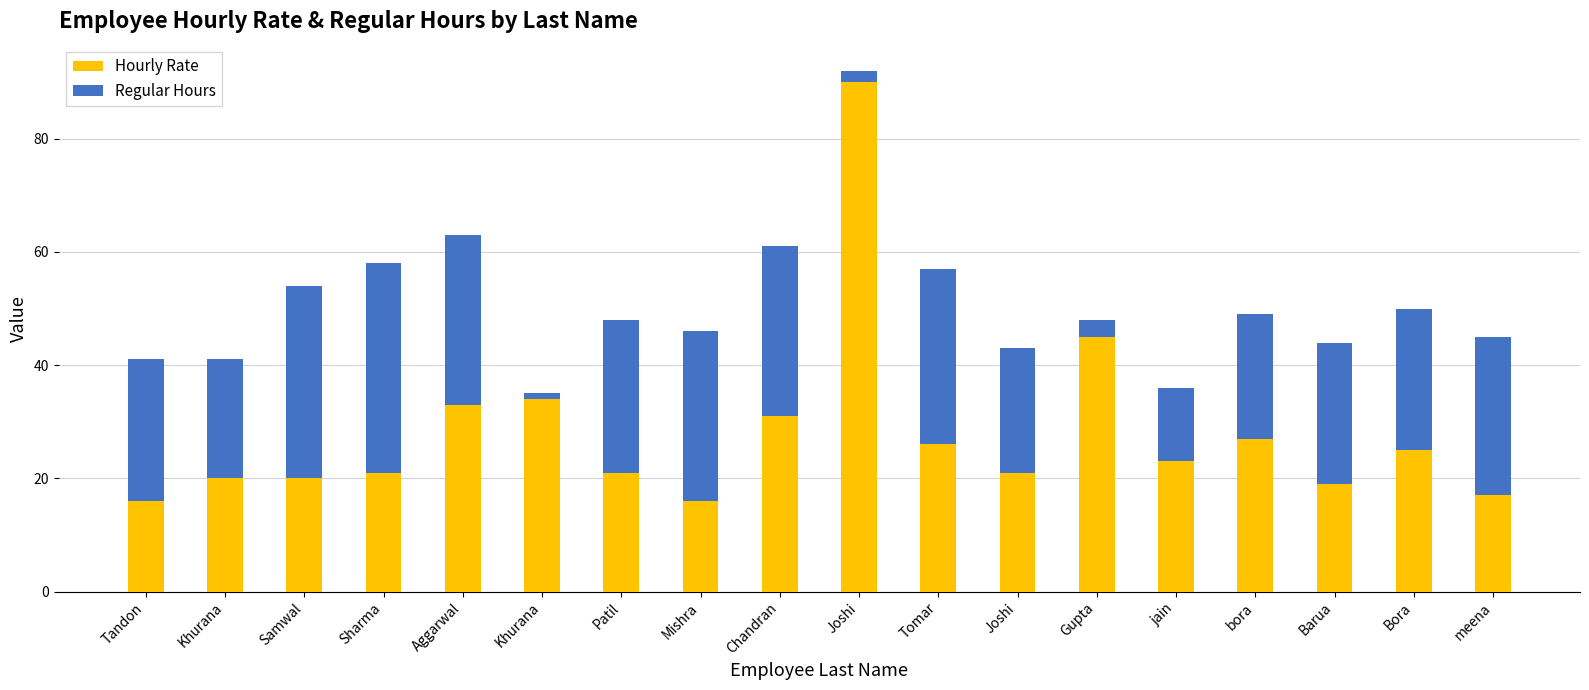

Which series has the widest spread of values?

Hourly Rate